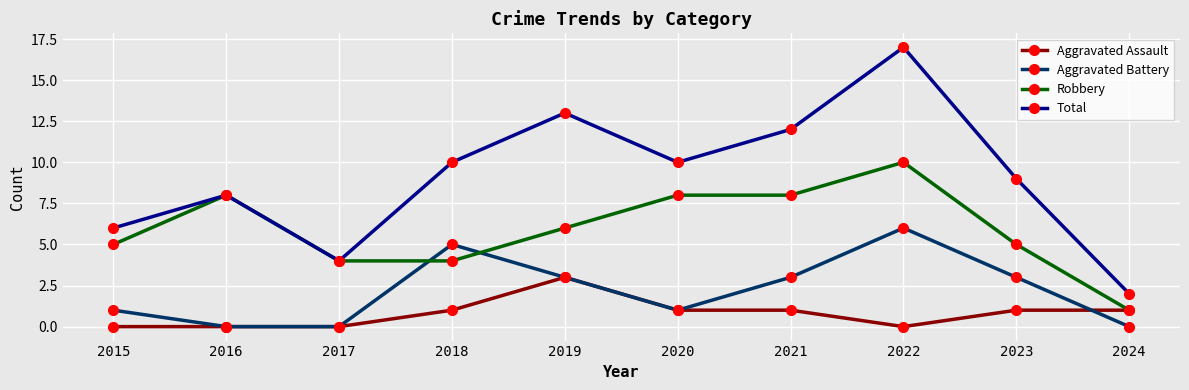

Is it true that Robbery equals 8 at 2016?

True